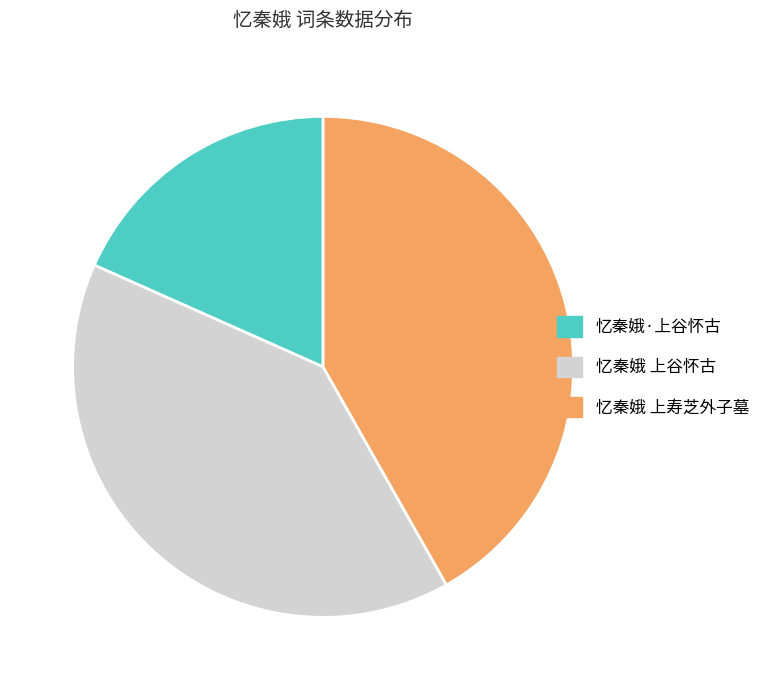

Between 忆秦娥 上寿芝外子墓 and 忆秦娥 上谷怀古, which is larger?

忆秦娥 上寿芝外子墓